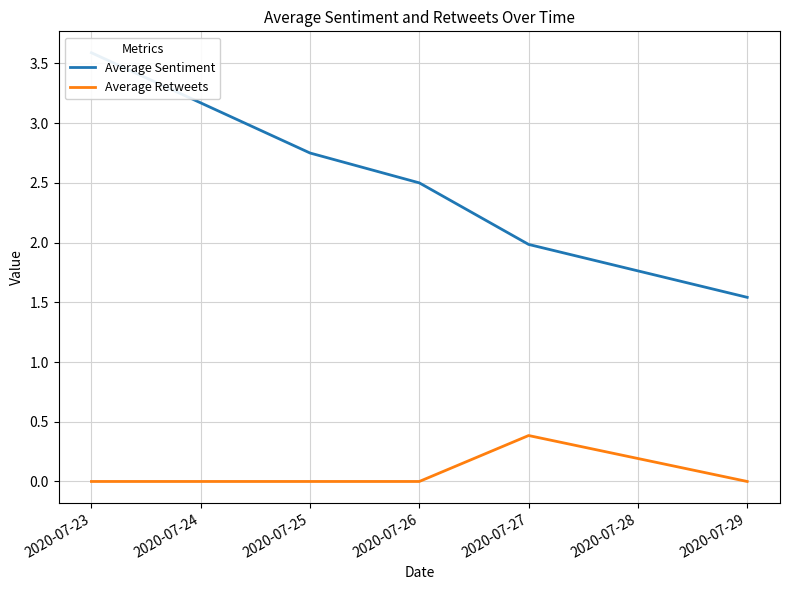

Which category has the highest value in the Average Sentiment series?

2020-07-23